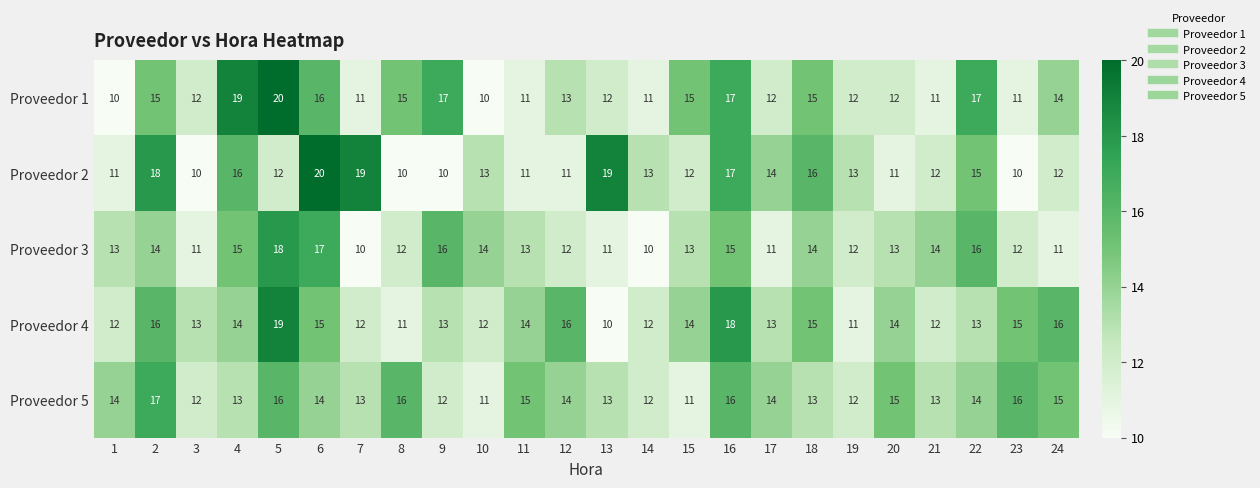

How many data points in Proveedor 2 are less than 13?

12